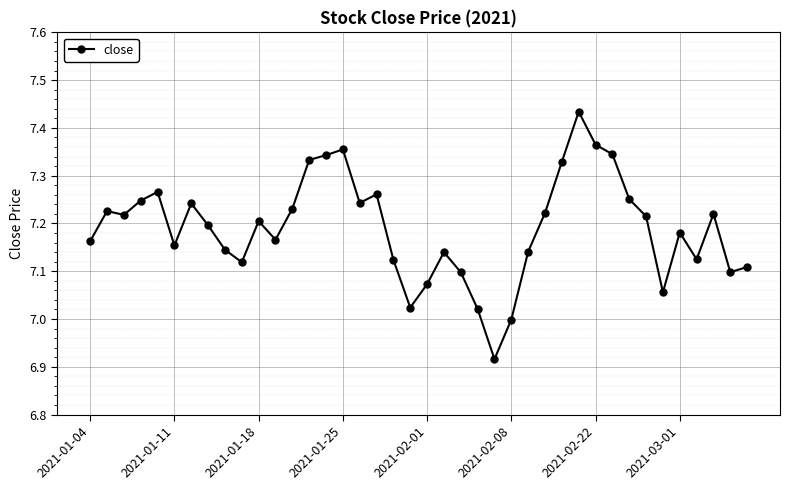

What is the difference between the maximum and minimum values?

0.5